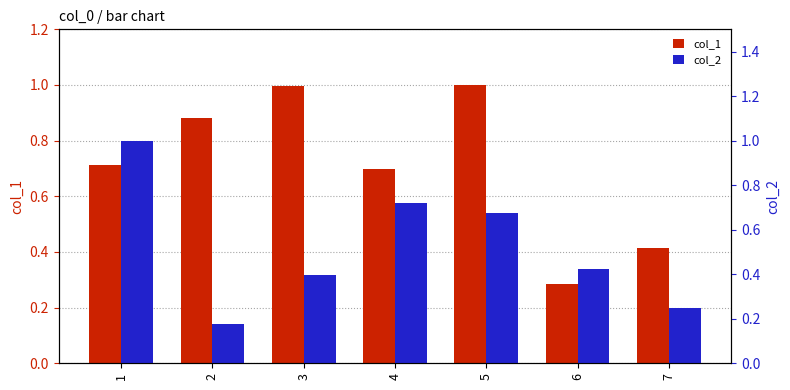

What is the value of the col_1 bar at the 7th from the left?

0.4